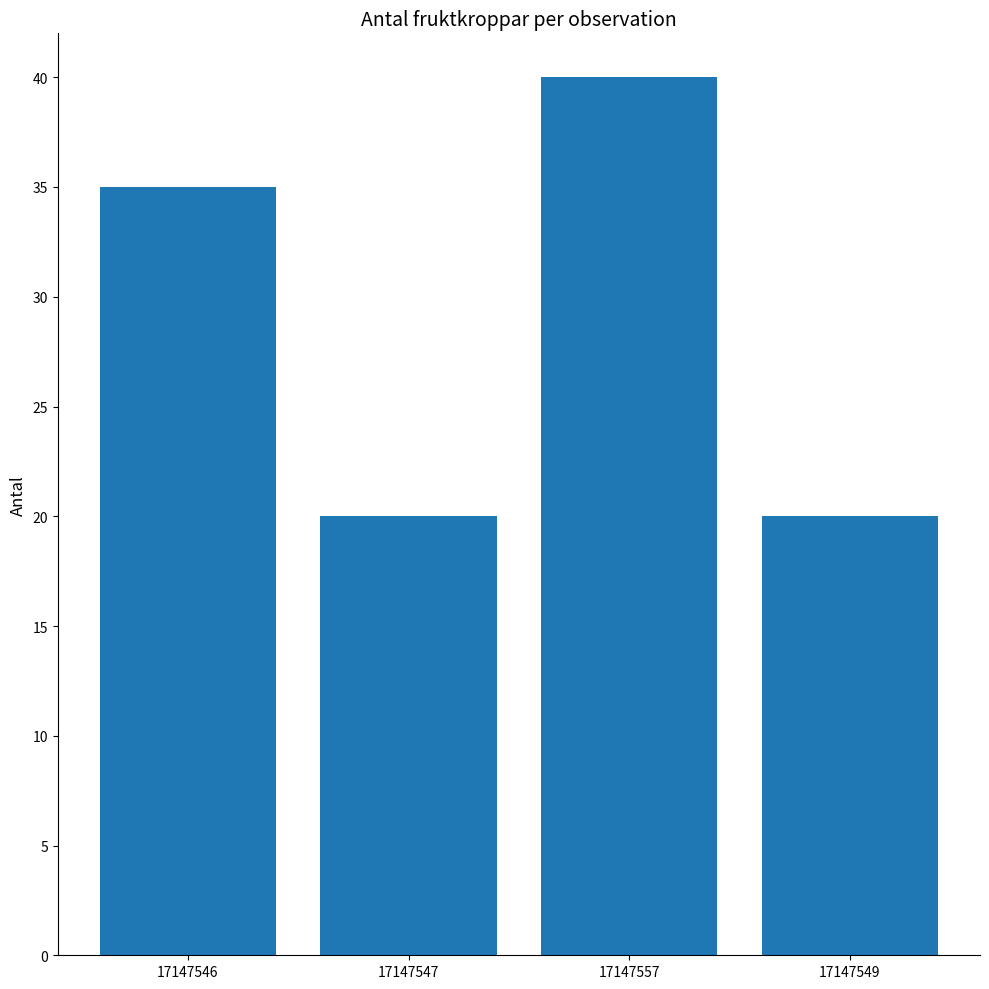

Between 17147557 and 17147549, which is larger?

17147557